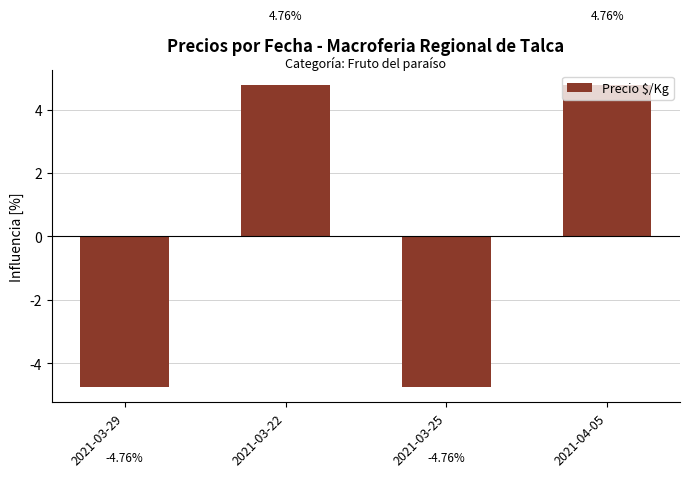

Count the number of data series in this chart.

1